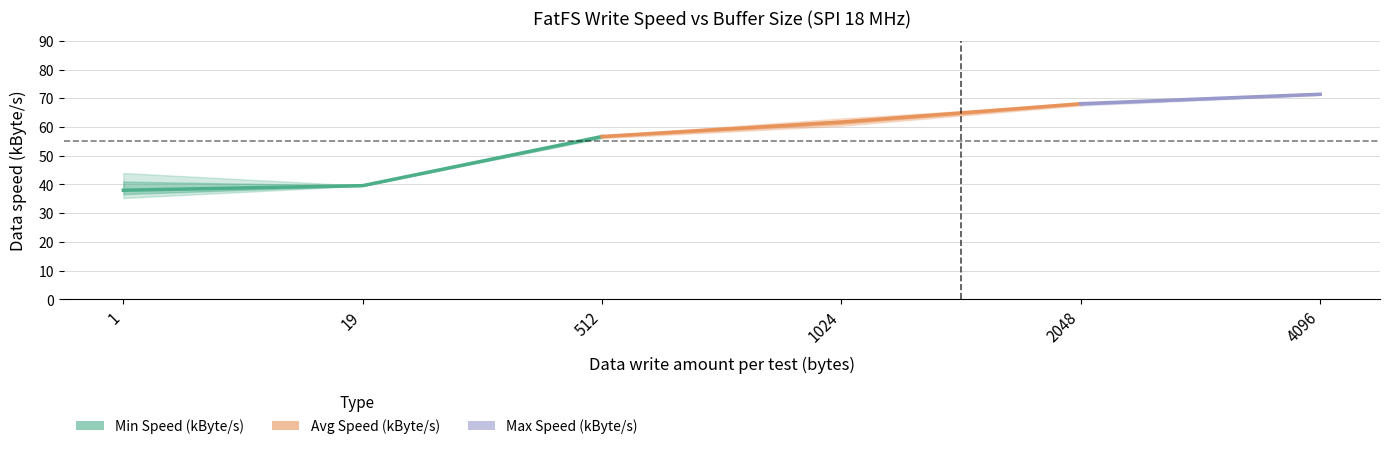

At which label is Max Speed (kByte/s) closest to 55?

512